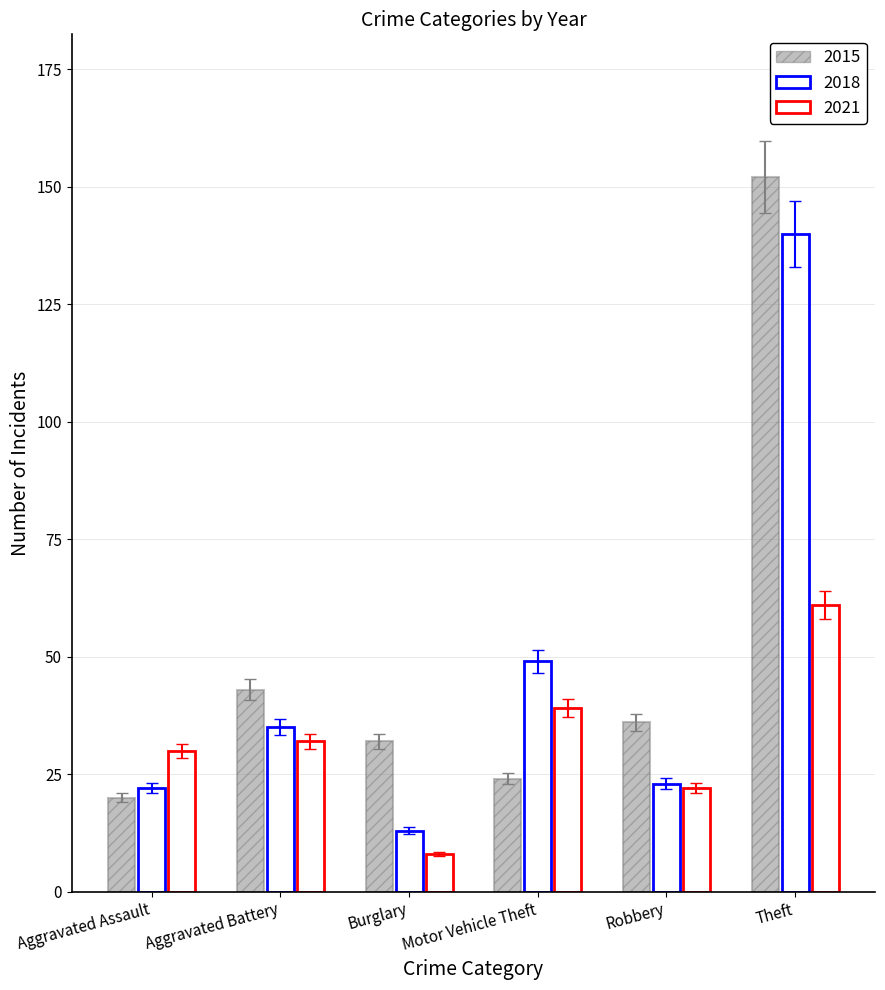

Is the value of 2015 at Aggravated Battery greater than the value of 2021 at Robbery?

Yes